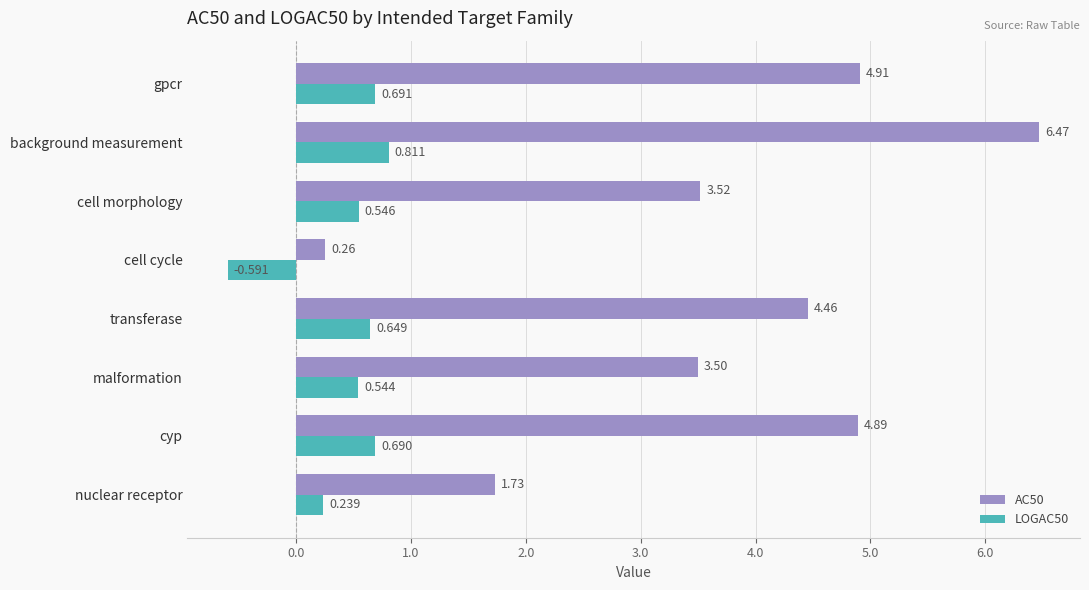

At which category does the chart reach its peak across all series?

background measurement